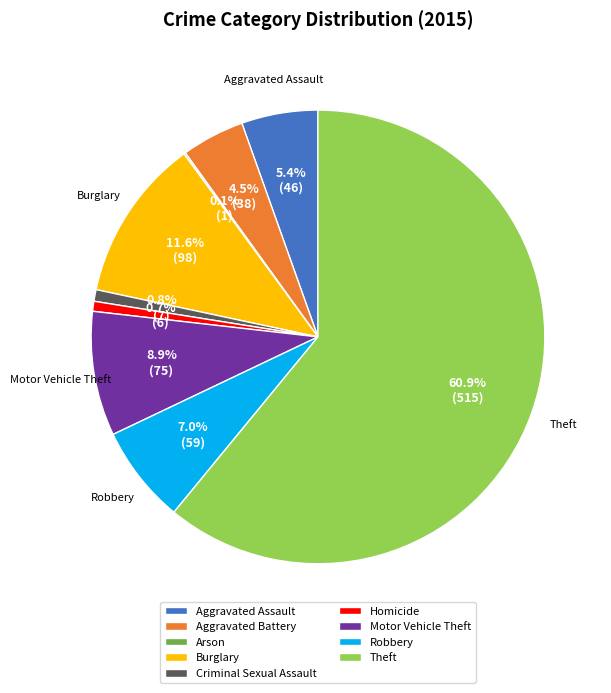

To the nearest percent, what is the difference between the Criminal Sexual Assault and Theft slice percentages?

60%